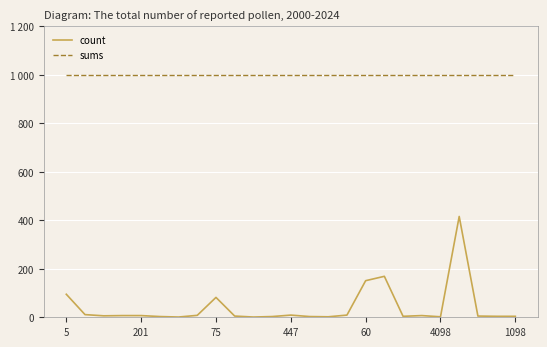

What is the greatest value displayed?

1001